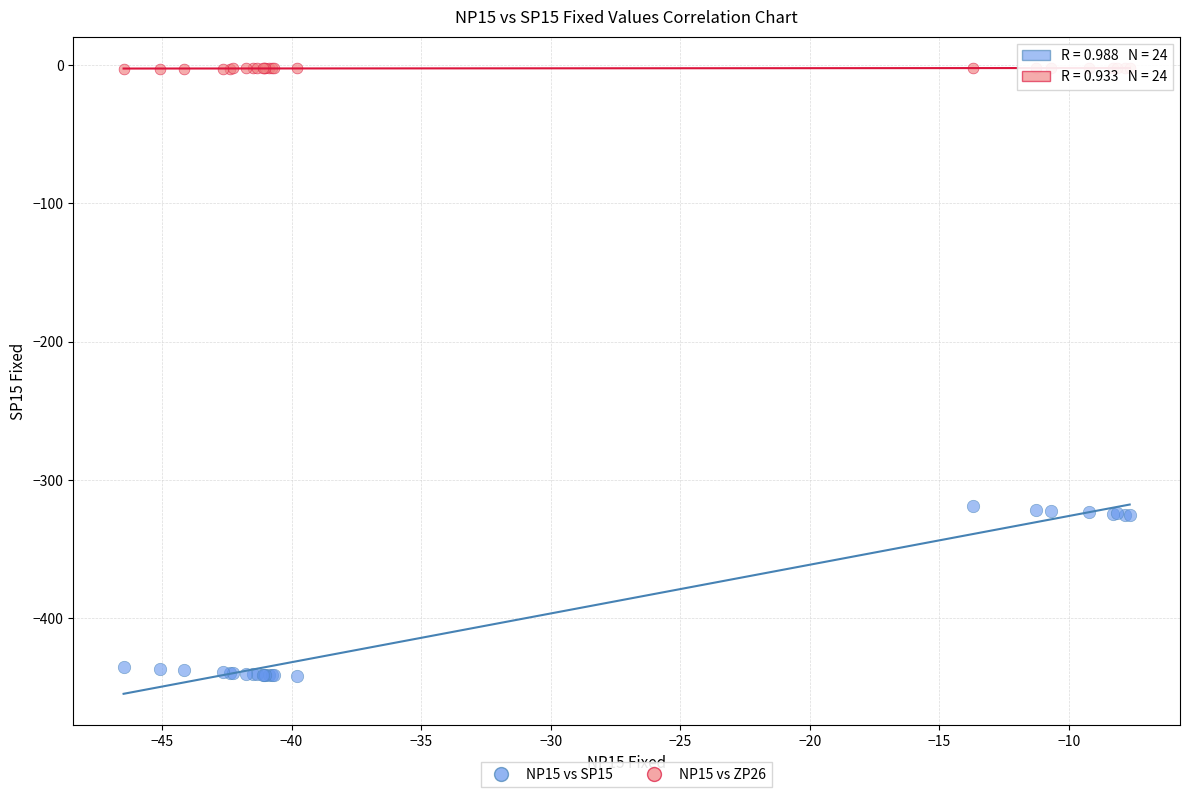

Which series contains the highest Y value?

NP15 vs ZP26